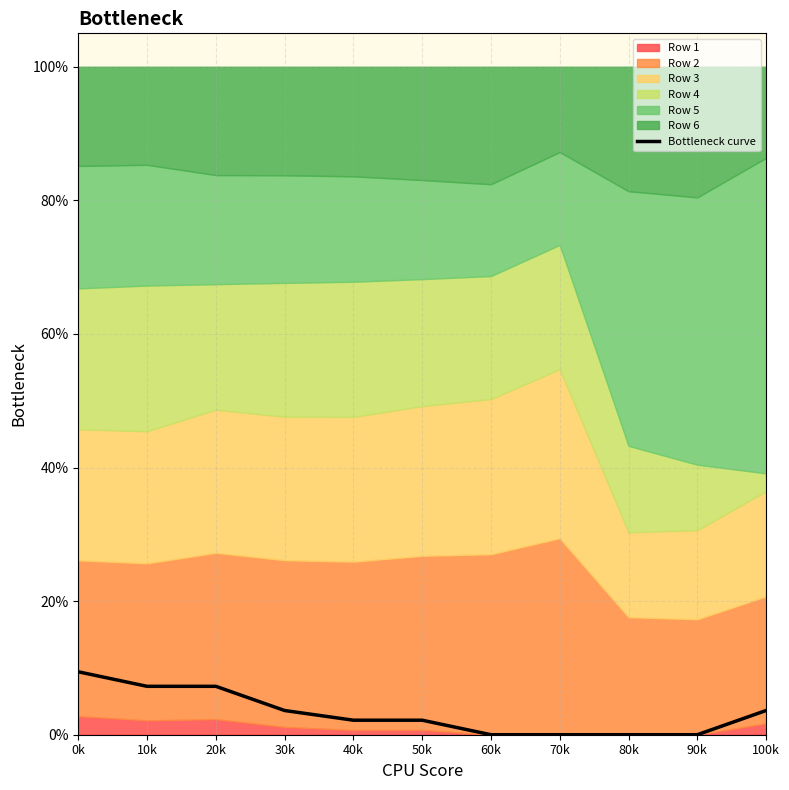

List the labels in order of value, smallest first.

60k, 70k, 80k, 90k, 40k, 50k, 30k, 100k, 10k, 20k, 0k